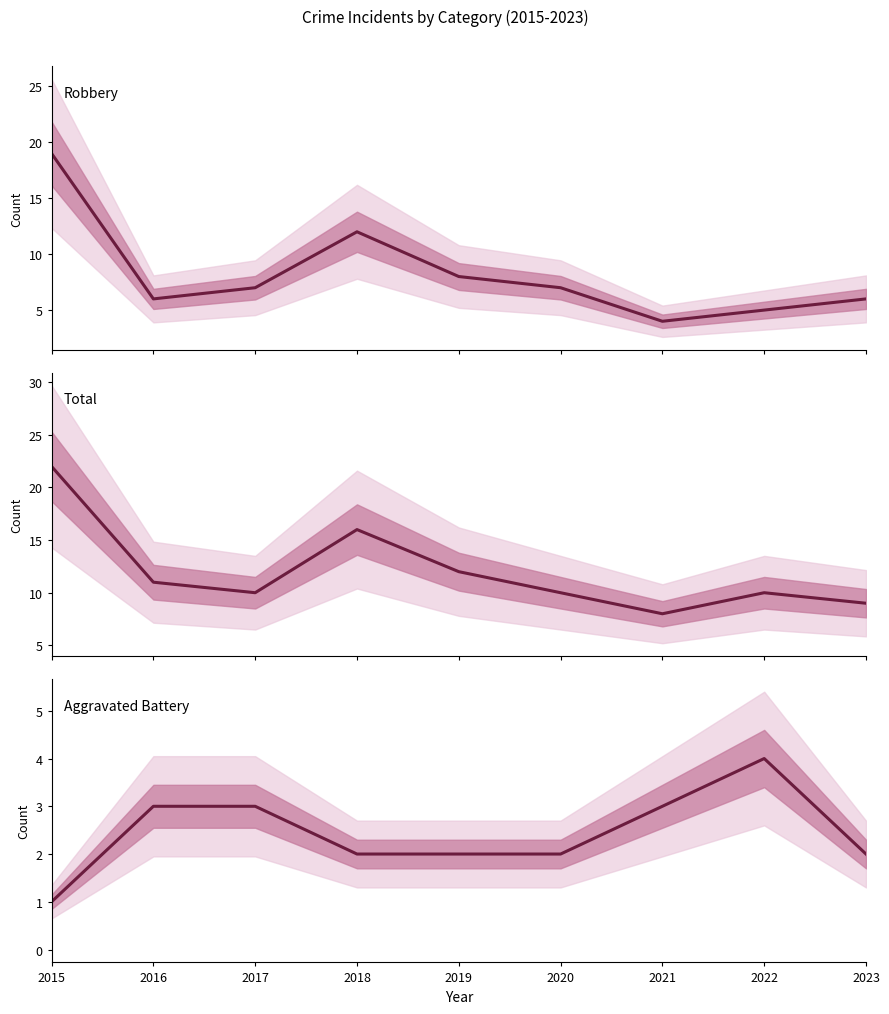

Reading left to right, list all the values displayed in this chart.

Robbery: 2015=19	2016=6	2017=7	2018=12	2019=8	2020=7	2021=4	2022=5	2023=6
Total: 2015=22	2016=11	2017=10	2018=16	2019=12	2020=10	2021=8	2022=10	2023=9
Aggravated Battery: 2015=1	2016=3	2017=3	2018=2	2019=2	2020=2	2021=3	2022=4	2023=2